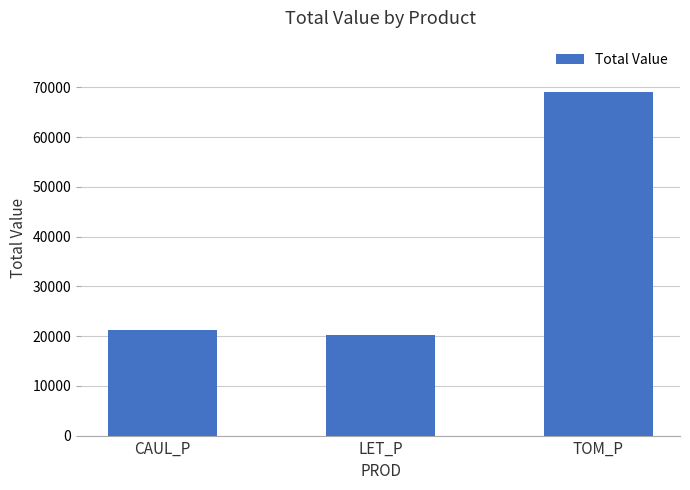

What is the greatest value displayed?

69031.0